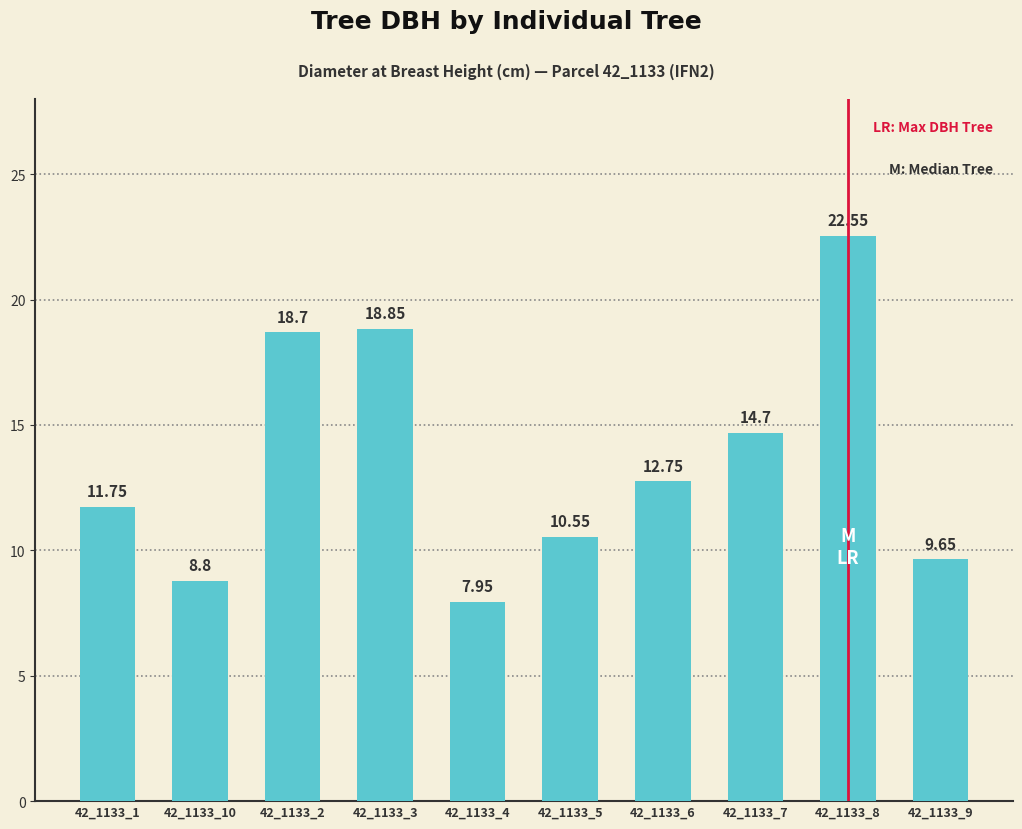

What is the sum of the values at 42_1133_6 and 42_1133_4?

20.7